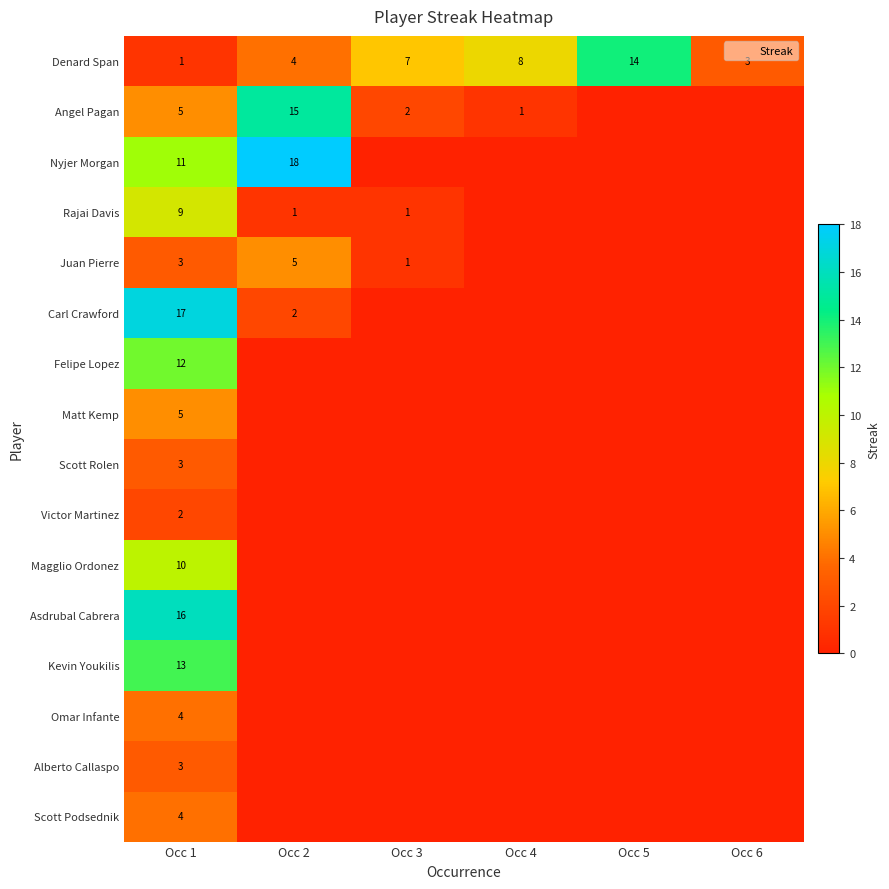

Which series has the largest total across all categories?

Denard Span